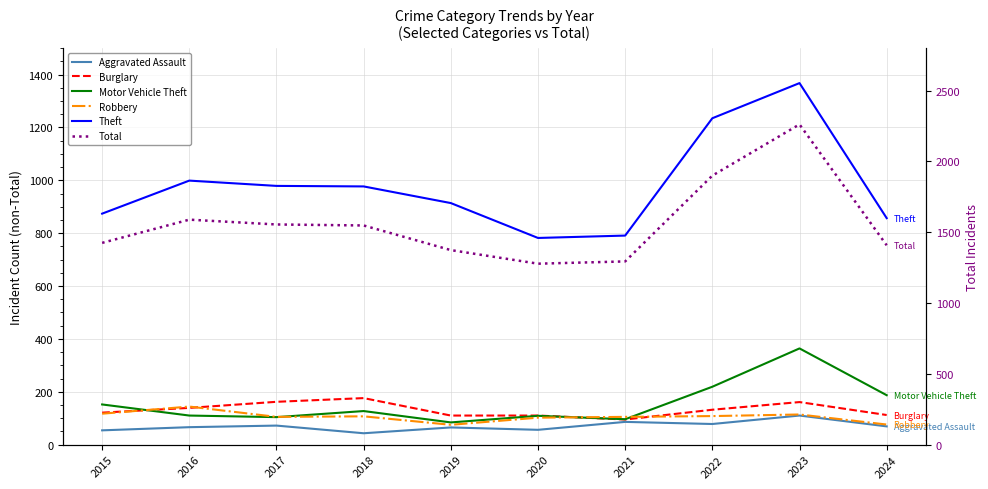

The value of Theft at 2019 is 914. True or false?

True